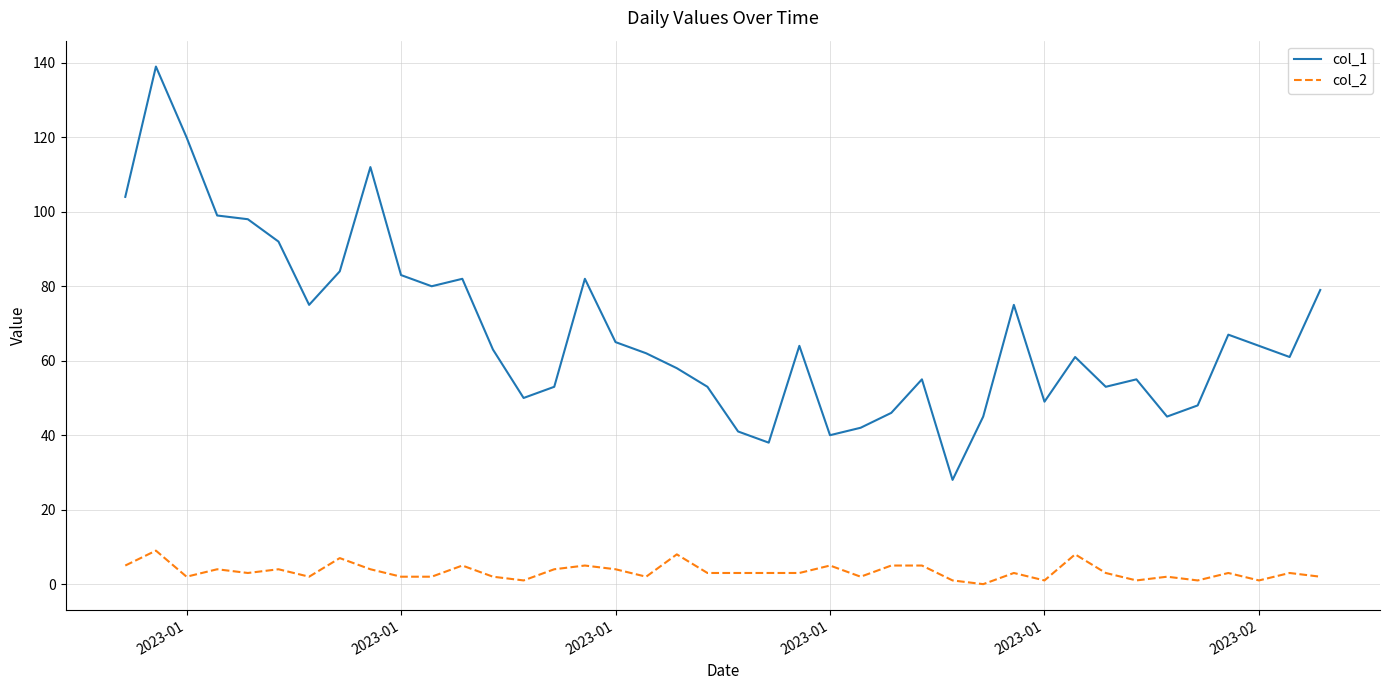

Which series has the widest spread of values?

col_1